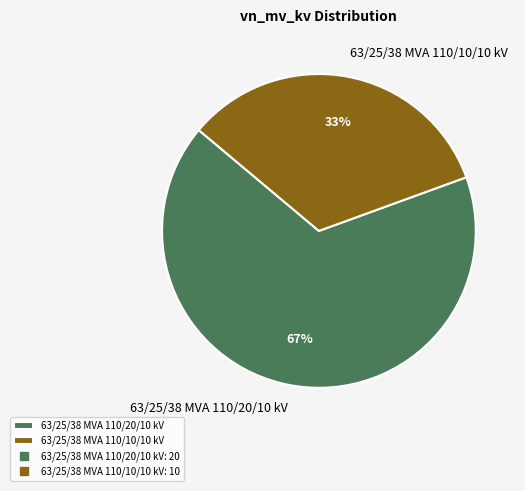

To the nearest percent, what portion does 63/25/38 MVA 110/10/10 kV represent?

33%